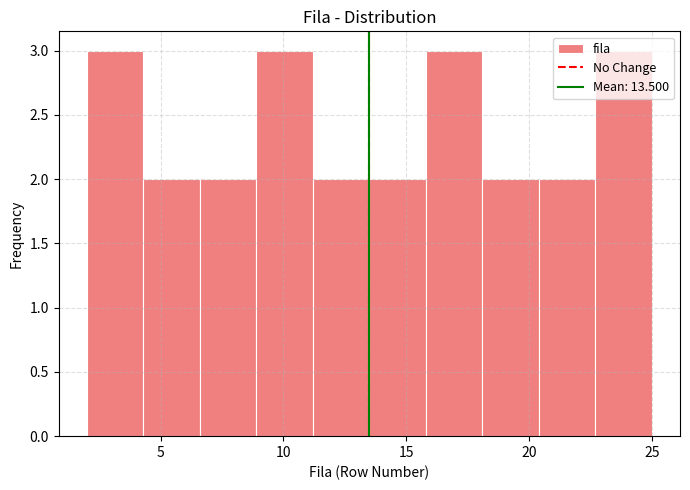

Reading left to right, list every bar in this chart as the range it spans on the x-axis followed by its height. Neither the bar edges nor the heights are printed on the chart, so give them approximately, as read against the axes.

2.0 to 4.3: 3
4.3 to 6.6: 2
6.6 to 8.9: 2
8.9 to 11.2: 3
11.2 to 13.5: 2
13.5 to 15.8: 2
15.8 to 18.1: 3
18.1 to 20.4: 2
20.4 to 22.7: 2
22.7 to 25.0: 3